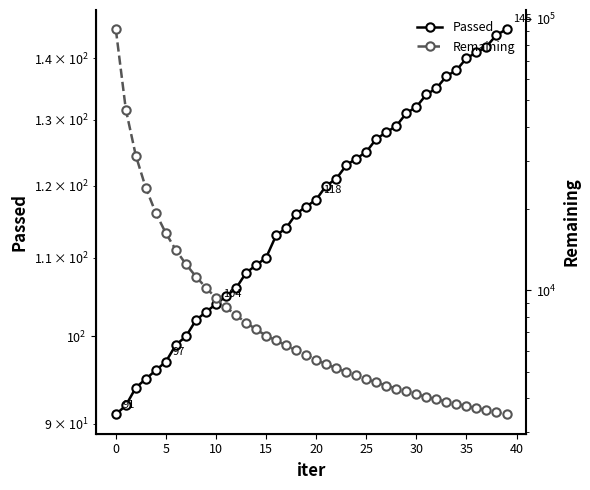

The value of Remaining at 18 is 8389. True or false?

False